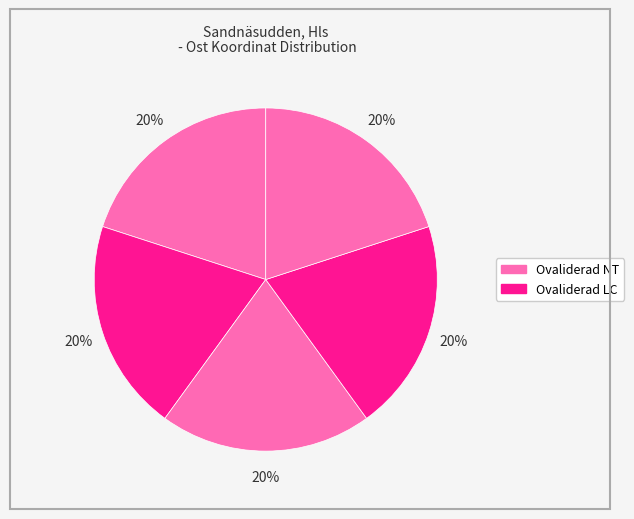

Count the number of slices in the pie.

5